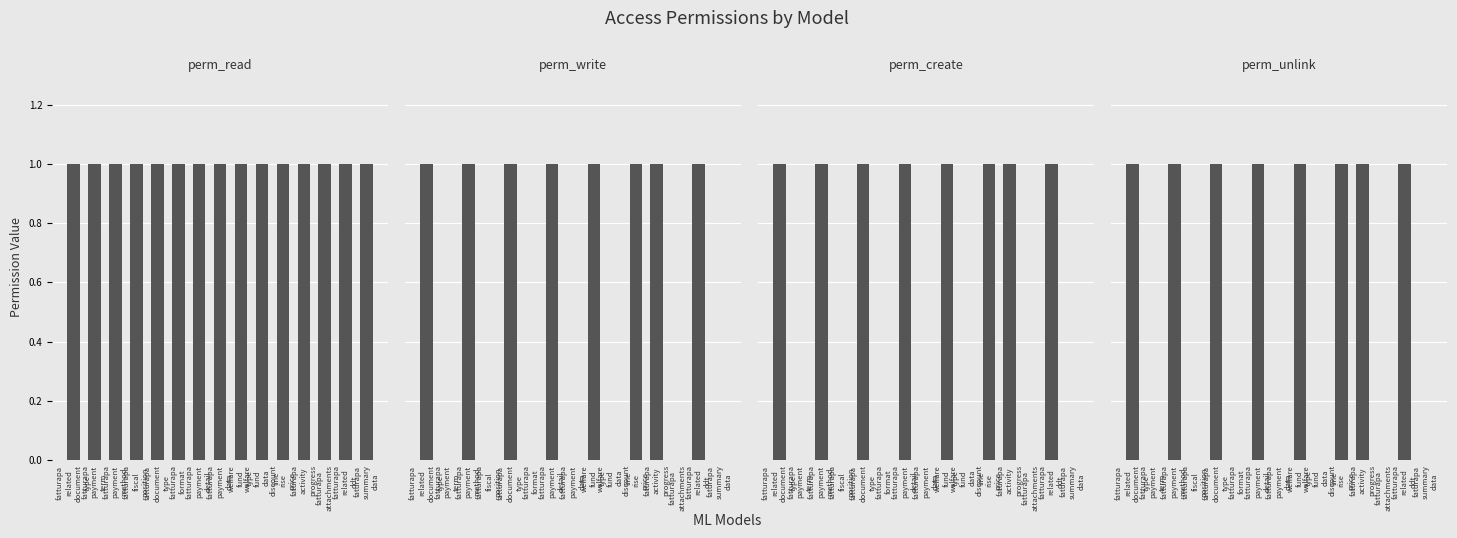

Reading left to right, extract all data points from this chart.

perm_read: fatturapa
related
document
type=1	fatturapa
payment
term=1	fatturapa
payment
method=1	fatturapa
fiscal
position=1	fatturapa
document
type=1	fatturapa
format=1	fatturapa
payment
detail=1	fatturapa
payment
data=1	welfare
fund
type=1	welfare
fund
data
line=1	discount
rise
price=1	faturapa
activity
progress=1	fatturapa
attachments=1	fatturapa
related
ddt=1	faturapa
summary
data=1
perm_write: fatturapa
related
document
type=1	fatturapa
payment
term=0	fatturapa
payment
method=1	fatturapa
fiscal
position=0	fatturapa
document
type=1	fatturapa
format=0	fatturapa
payment
detail=1	fatturapa
payment
data=0	welfare
fund
type=1	welfare
fund
data
line=0	discount
rise
price=1	faturapa
activity
progress=1	fatturapa
attachments=0	fatturapa
related
ddt=1	faturapa
summary
data=0
perm_create: fatturapa
related
document
type=1	fatturapa
payment
term=0	fatturapa
payment
method=1	fatturapa
fiscal
position=0	fatturapa
document
type=1	fatturapa
format=0	fatturapa
payment
detail=1	fatturapa
payment
data=0	welfare
fund
type=1	welfare
fund
data
line=0	discount
rise
price=1	faturapa
activity
progress=1	fatturapa
attachments=0	fatturapa
related
ddt=1	faturapa
summary
data=0
perm_unlink: fatturapa
related
document
type=1	fatturapa
payment
term=0	fatturapa
payment
method=1	fatturapa
fiscal
position=0	fatturapa
document
type=1	fatturapa
format=0	fatturapa
payment
detail=1	fatturapa
payment
data=0	welfare
fund
type=1	welfare
fund
data
line=0	discount
rise
price=1	faturapa
activity
progress=1	fatturapa
attachments=0	fatturapa
related
ddt=1	faturapa
summary
data=0